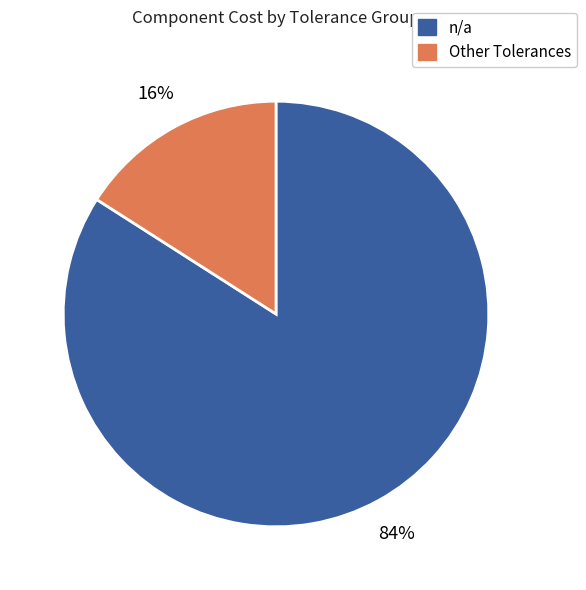

Is it true that Other Tolerances is 27% of the pie?

False